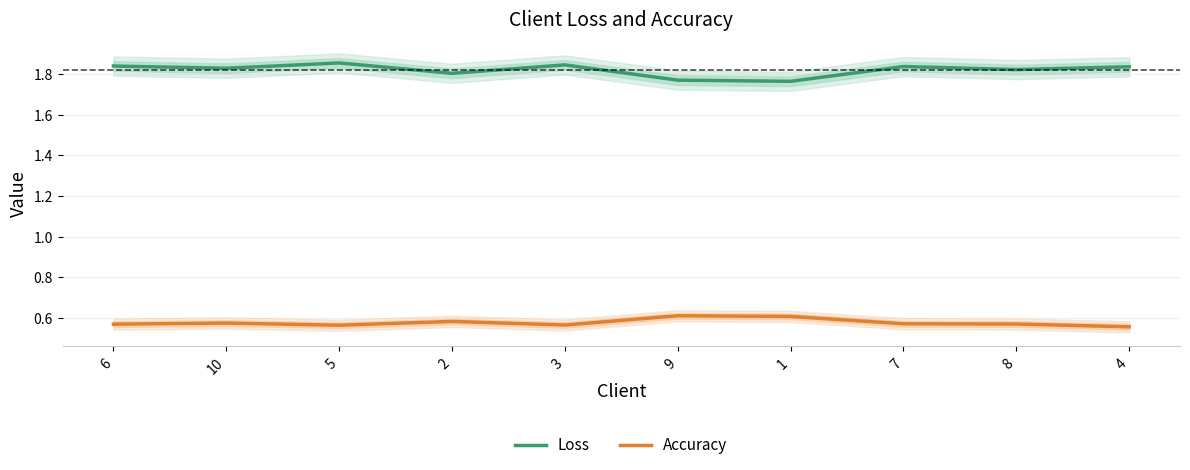

What is the difference between the maximum and minimum values in the Loss series?

0.1